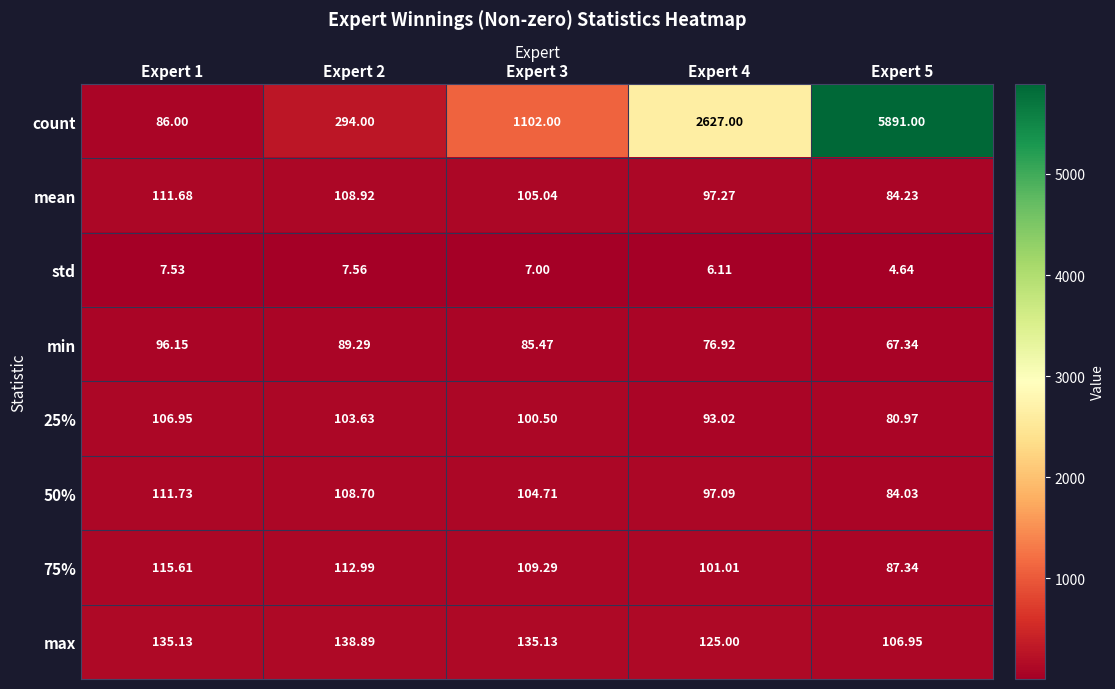

Is the value of mean at Expert 4 greater than the value of std at Expert 2?

Yes